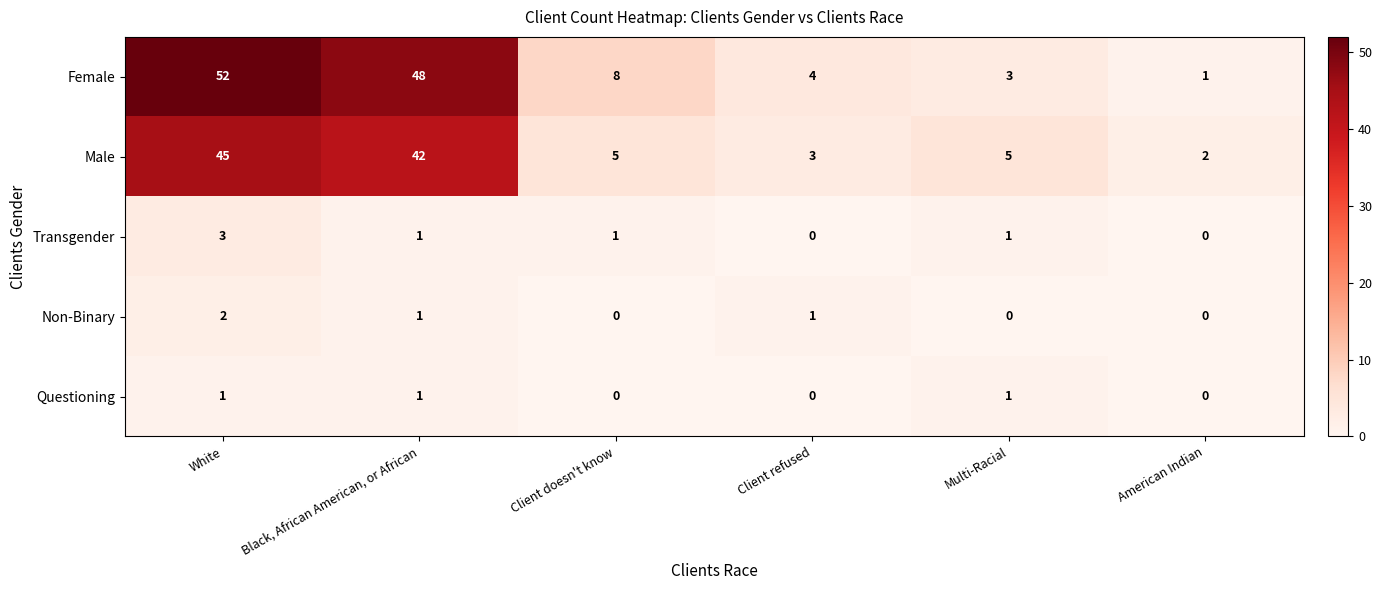

What value does the Male series have at White?

45